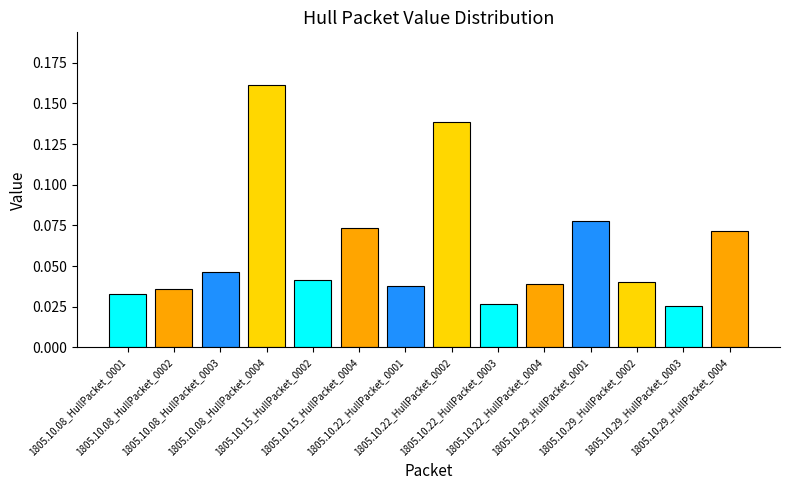

What is the sum of all values?

0.8